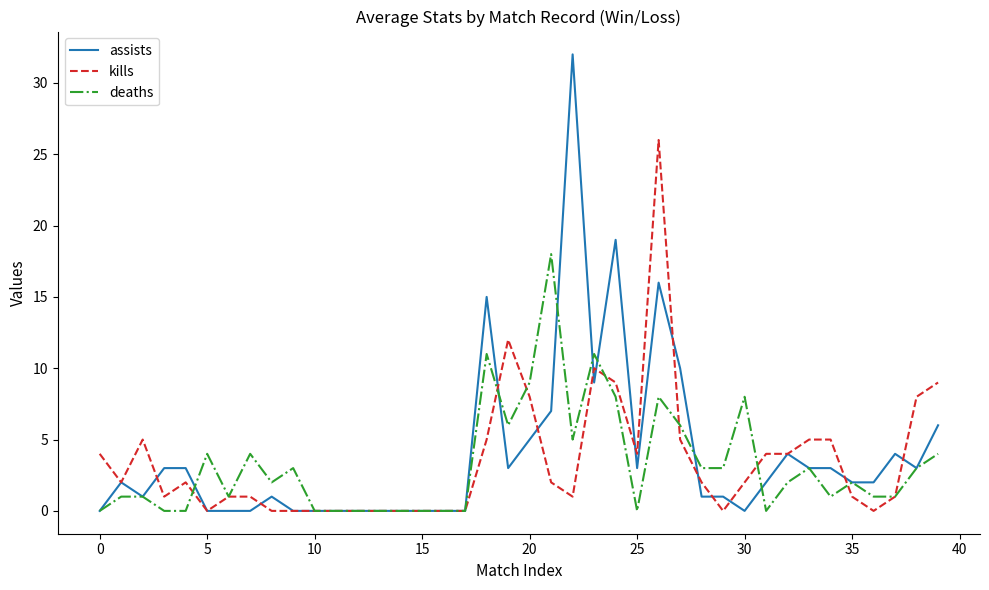

Rank the series by their average value, from highest to lowest.

assists, kills, deaths